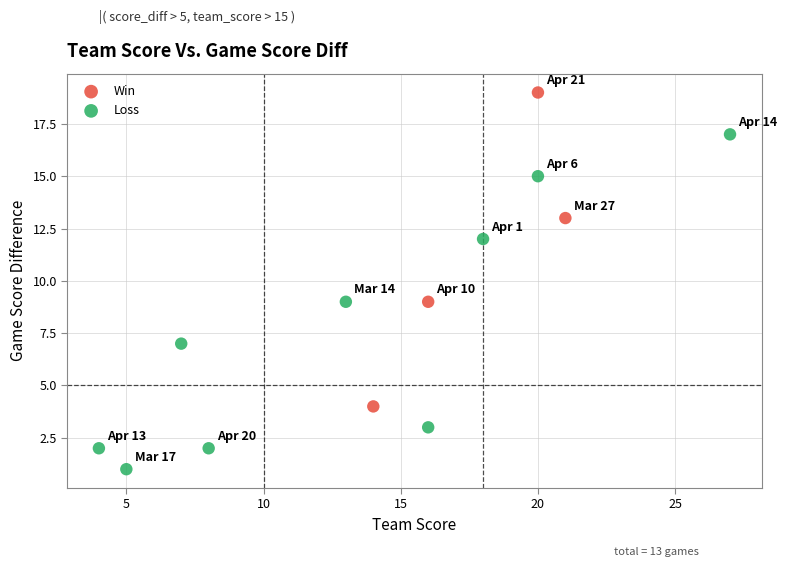

Which series has the largest Y range (max minus min)?

Loss